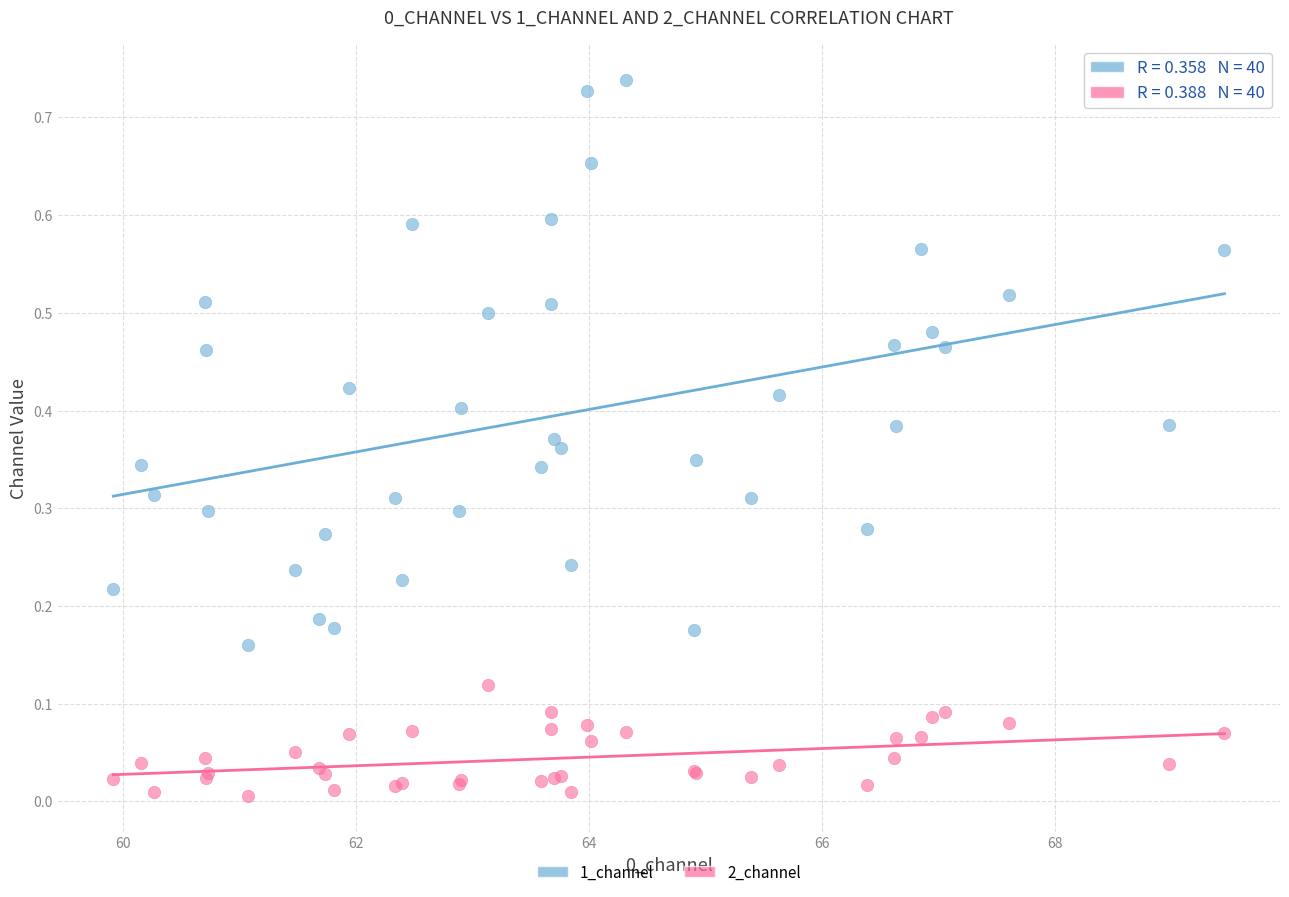

What are all the series names shown in the legend?

1_channel, 2_channel